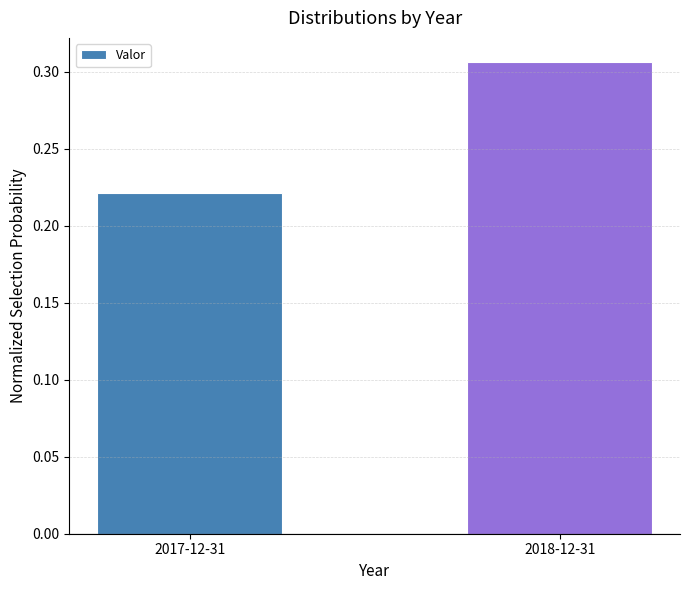

The value at 2017-12-31 is 0.1. True or false?

False